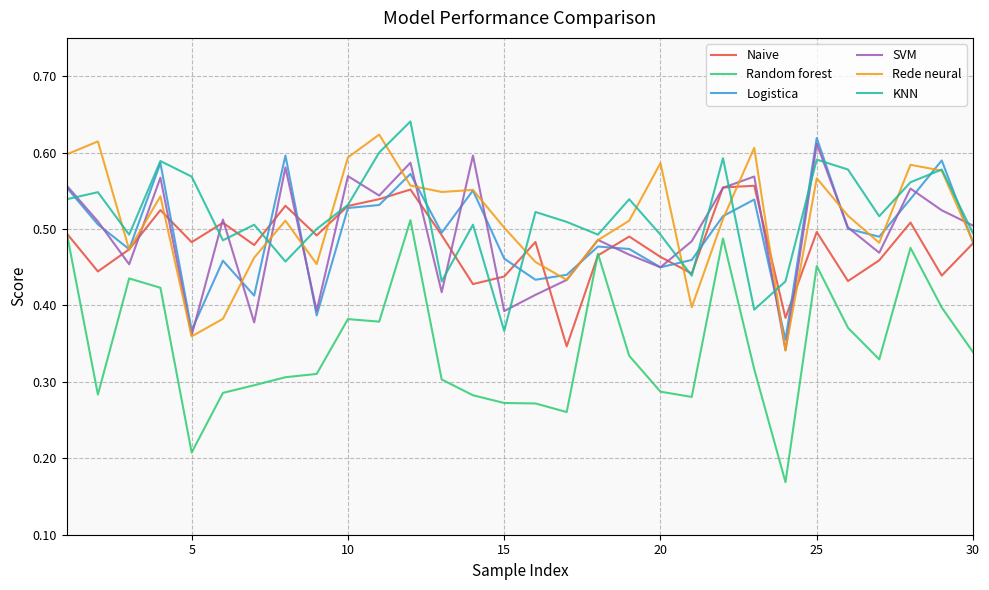

True or false: Random forest and SVM cross at least once.

False